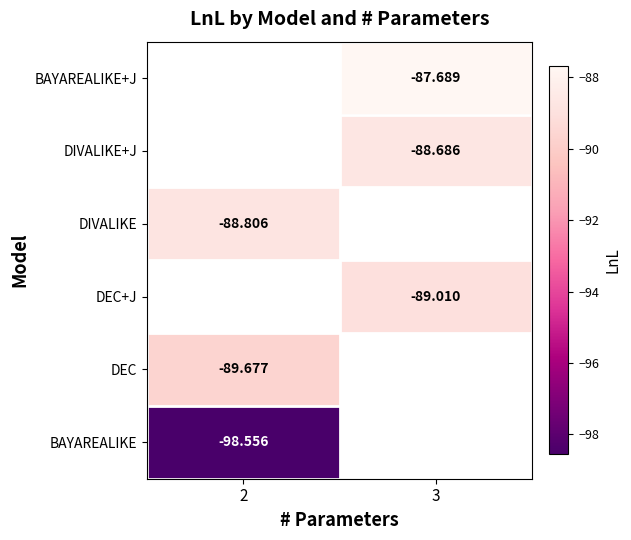

Which has a higher value, 2 or 3?

3